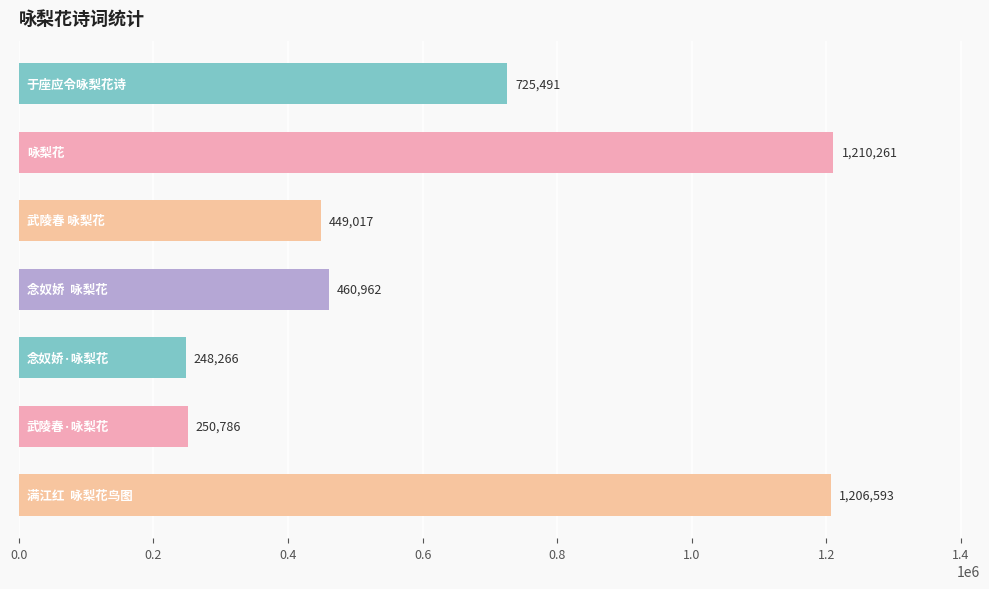

What is the difference between the second highest and second lowest values?

955807